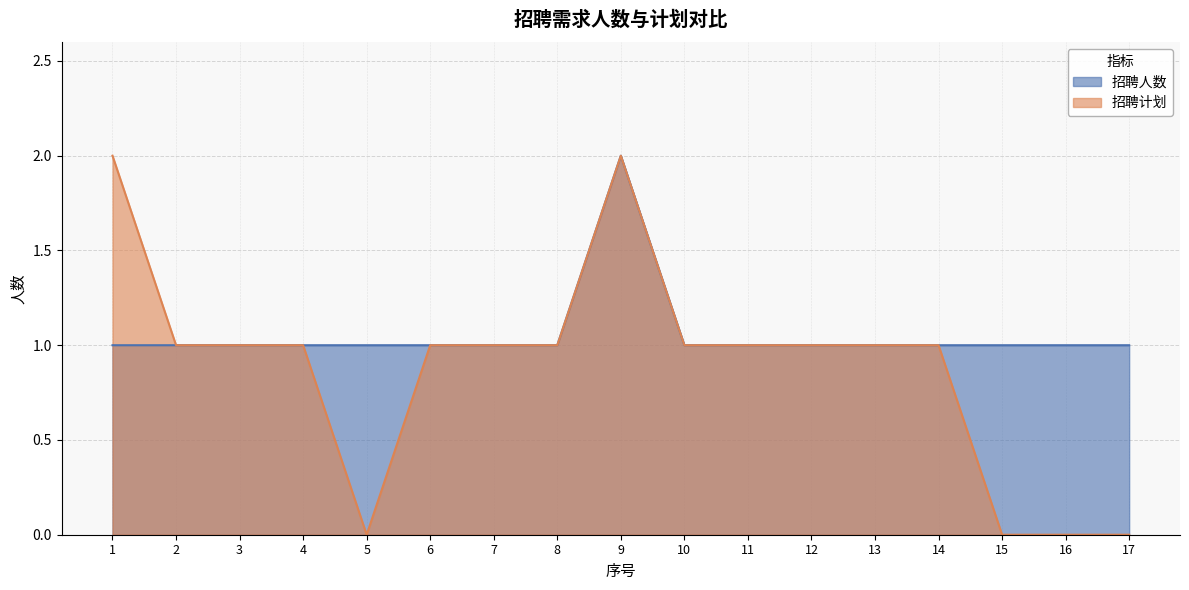

What are all the series names shown in the legend?

招聘人数, 招聘计划